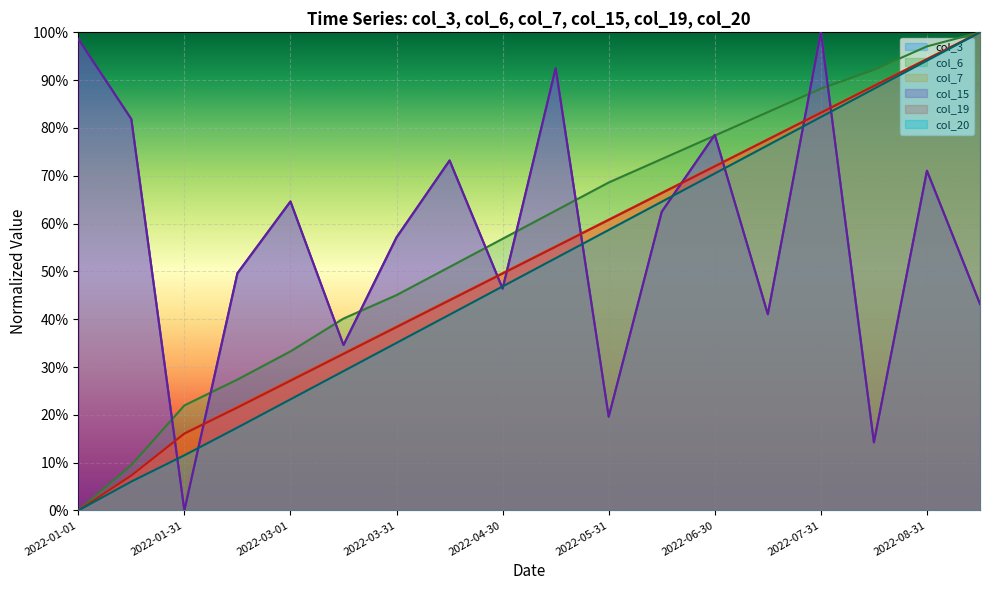

Count the number of categories in the chart.

18